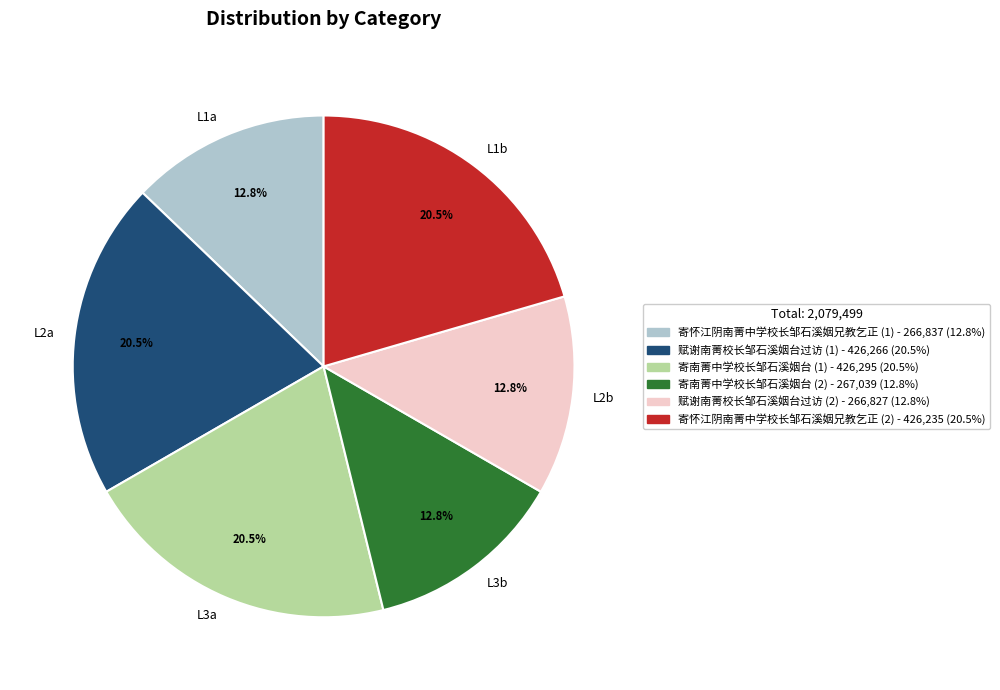

How many segments does this pie chart have?

6